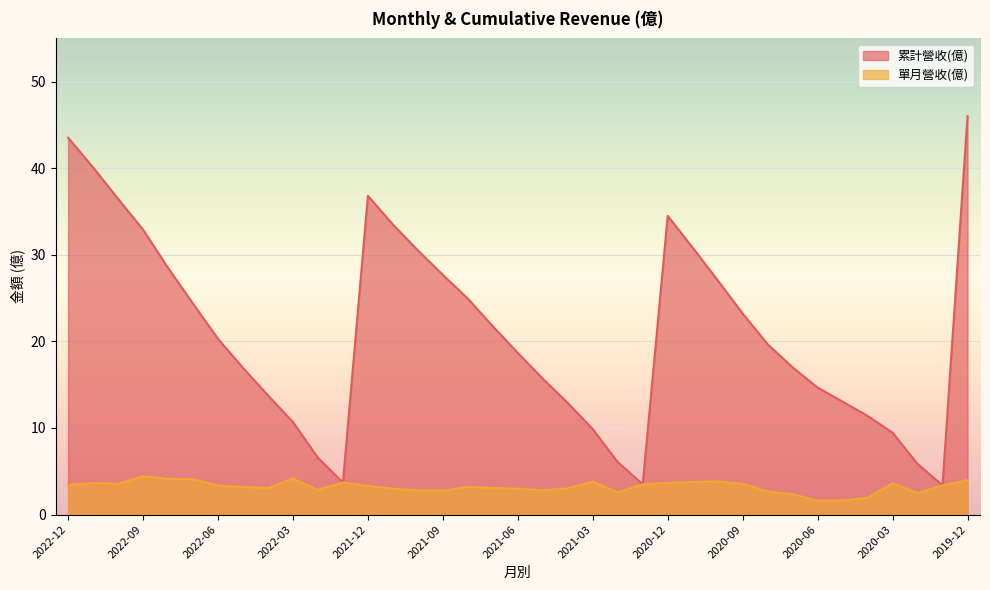

Where is 累計營收(億) nearest to the value 24?

2022-07